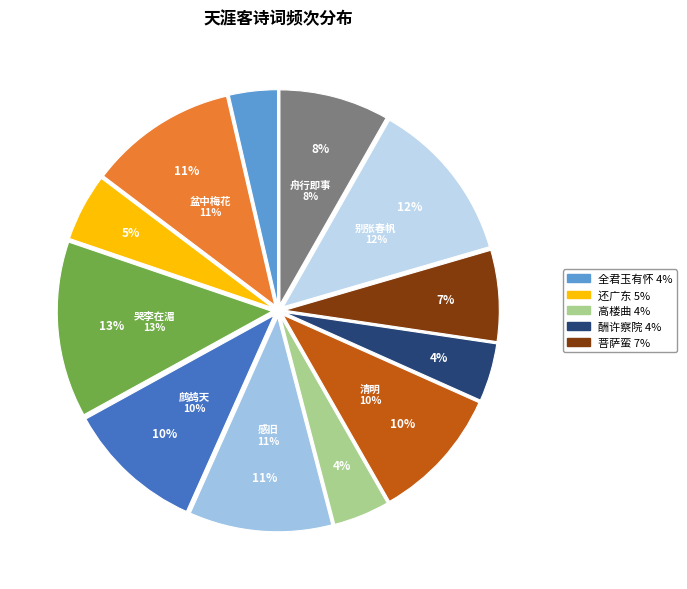

Is 哭李在湄·薄宦天涯客 the majority of the pie?

No